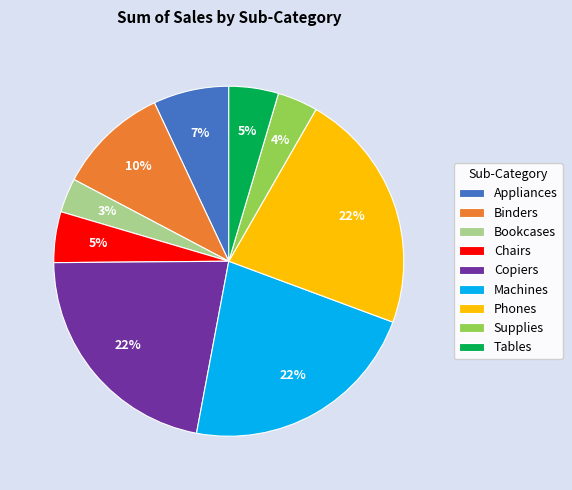

Combined, do Tables and Appliances account for over 50%?

No